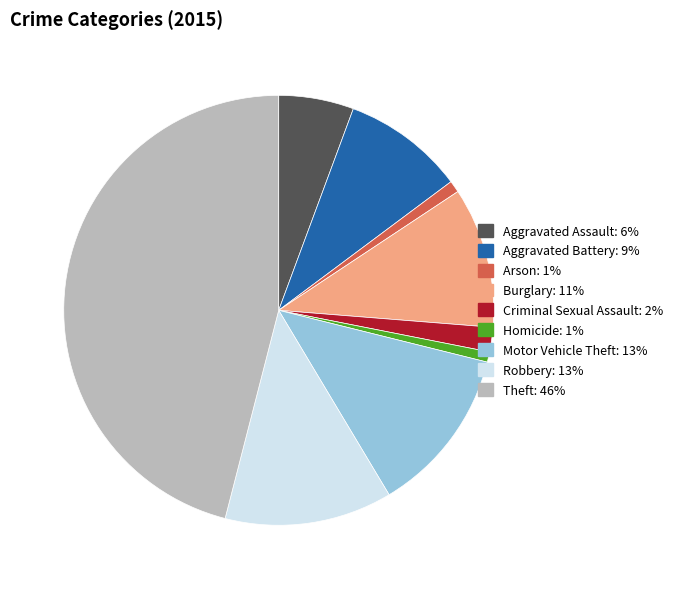

Which category has the biggest portion of the pie?

Theft